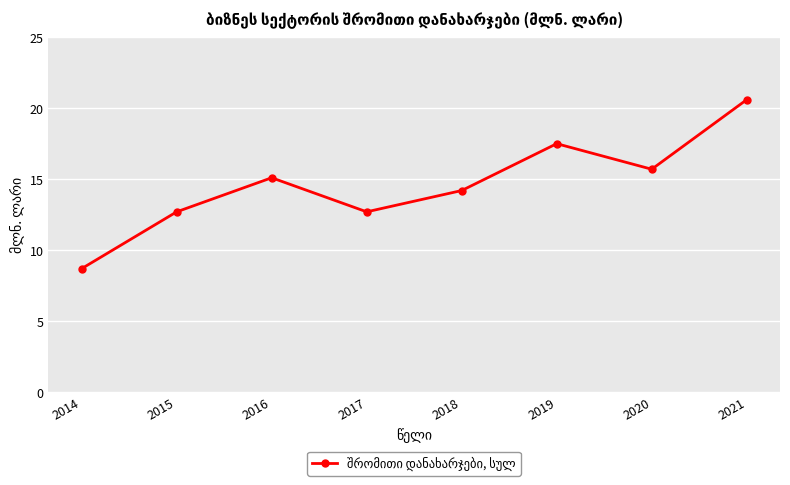

Approximately how many times larger is the value at 2016 compared to 2019?

0.9